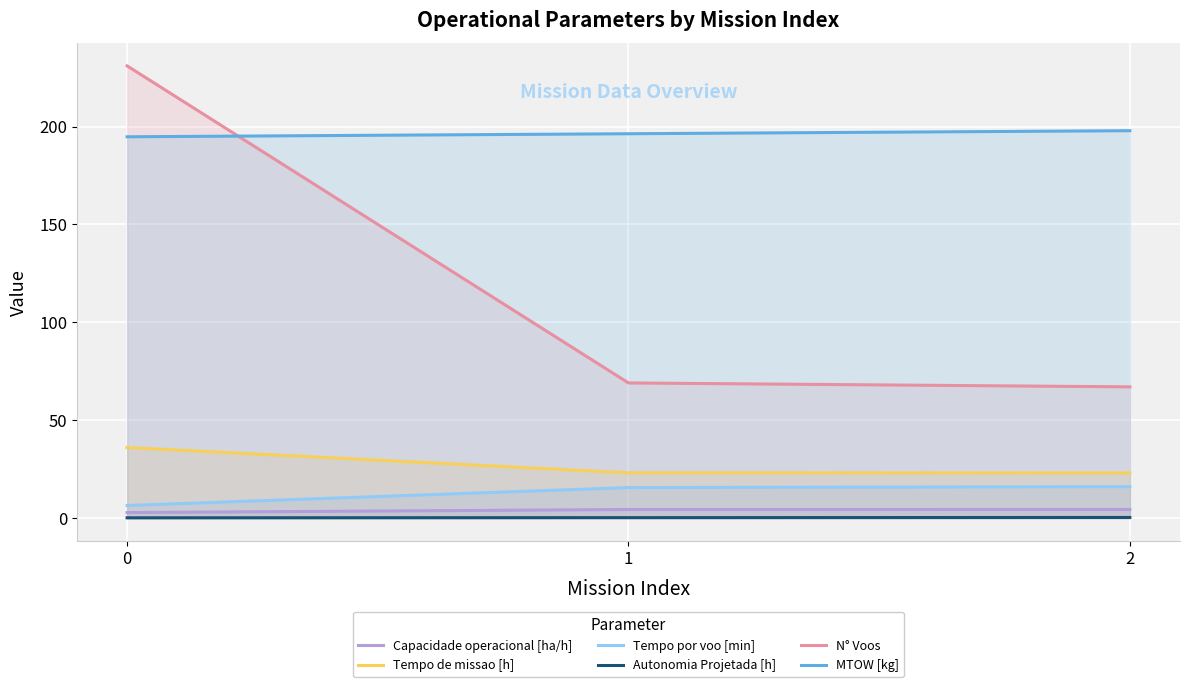

The value of Capacidade operacional [ha/h] at 2 is 4.3. True or false?

True